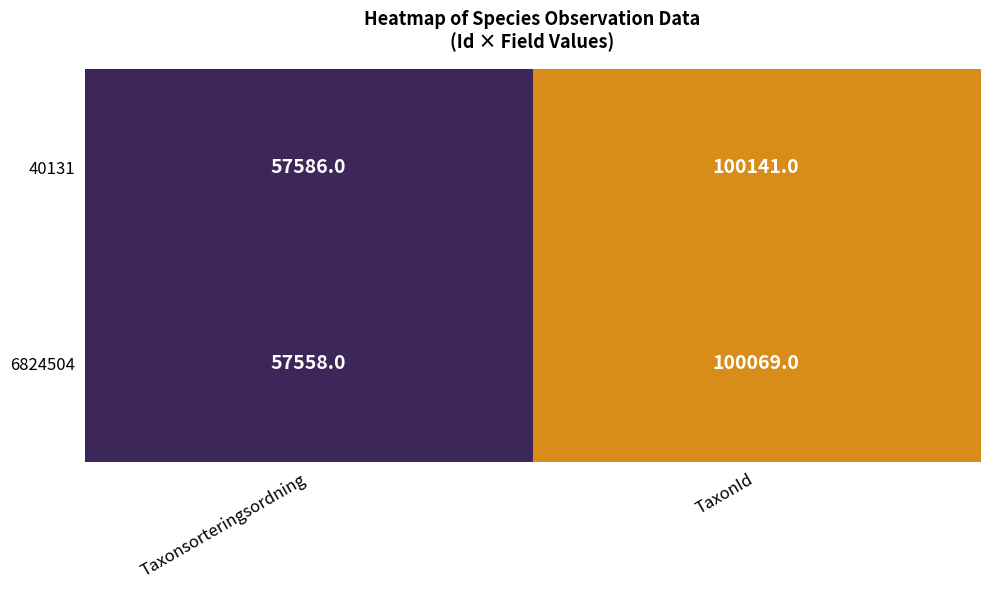

True or false: 40131 has a value of 57586 at Taxonsorteringsordning.

True